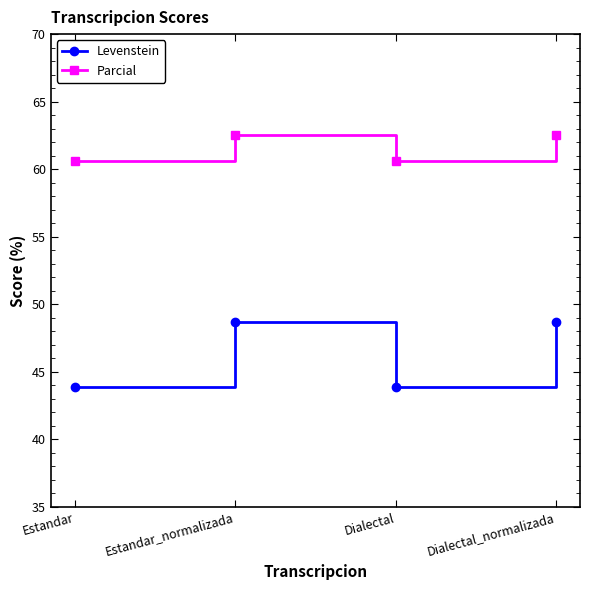

Is it true that Levenstein equals 68.7 at Dialectal_normalizada?

False